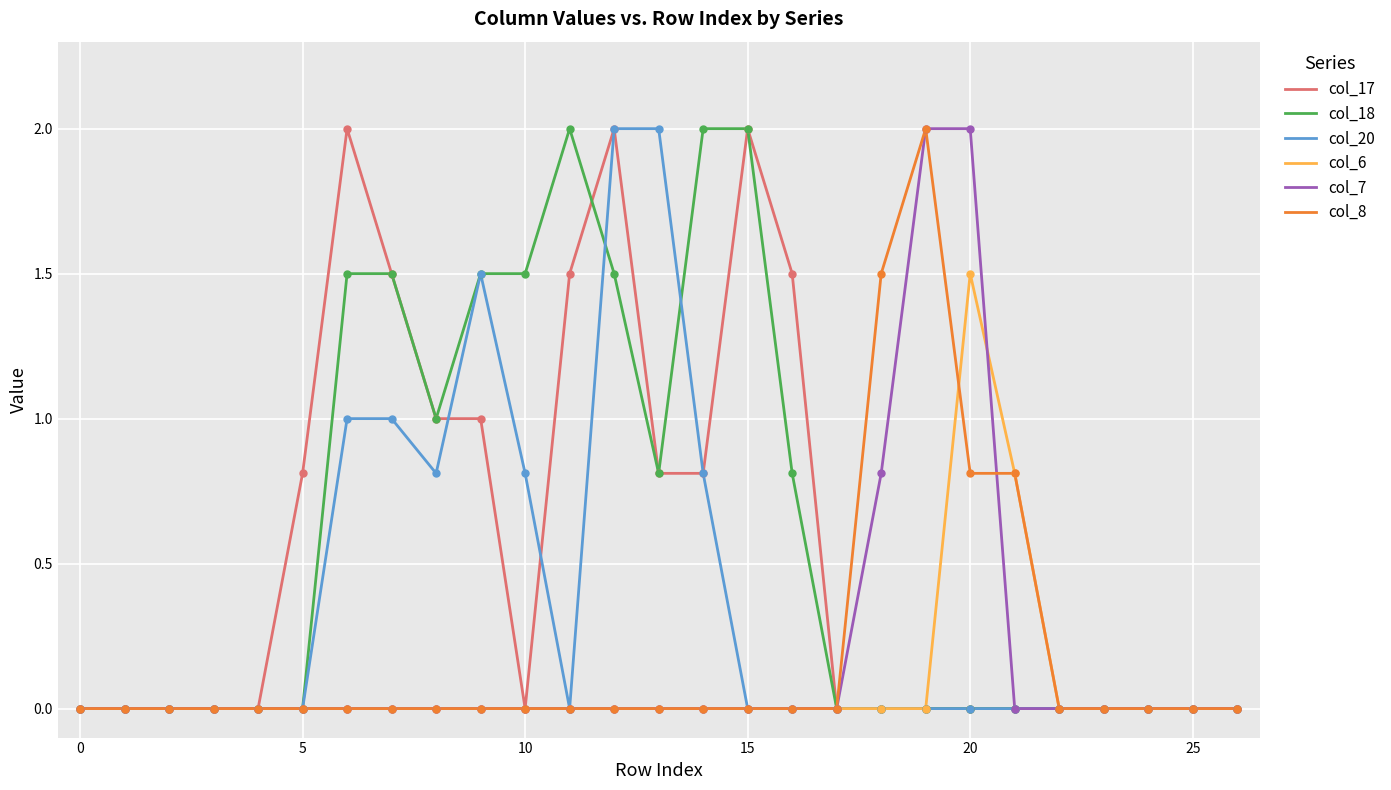

What is the greatest value displayed?

2.0